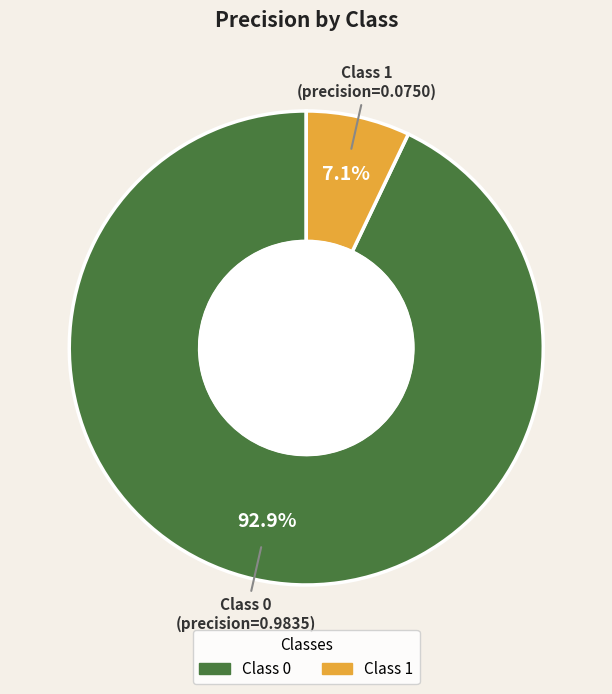

Count the number of slices in the pie.

2